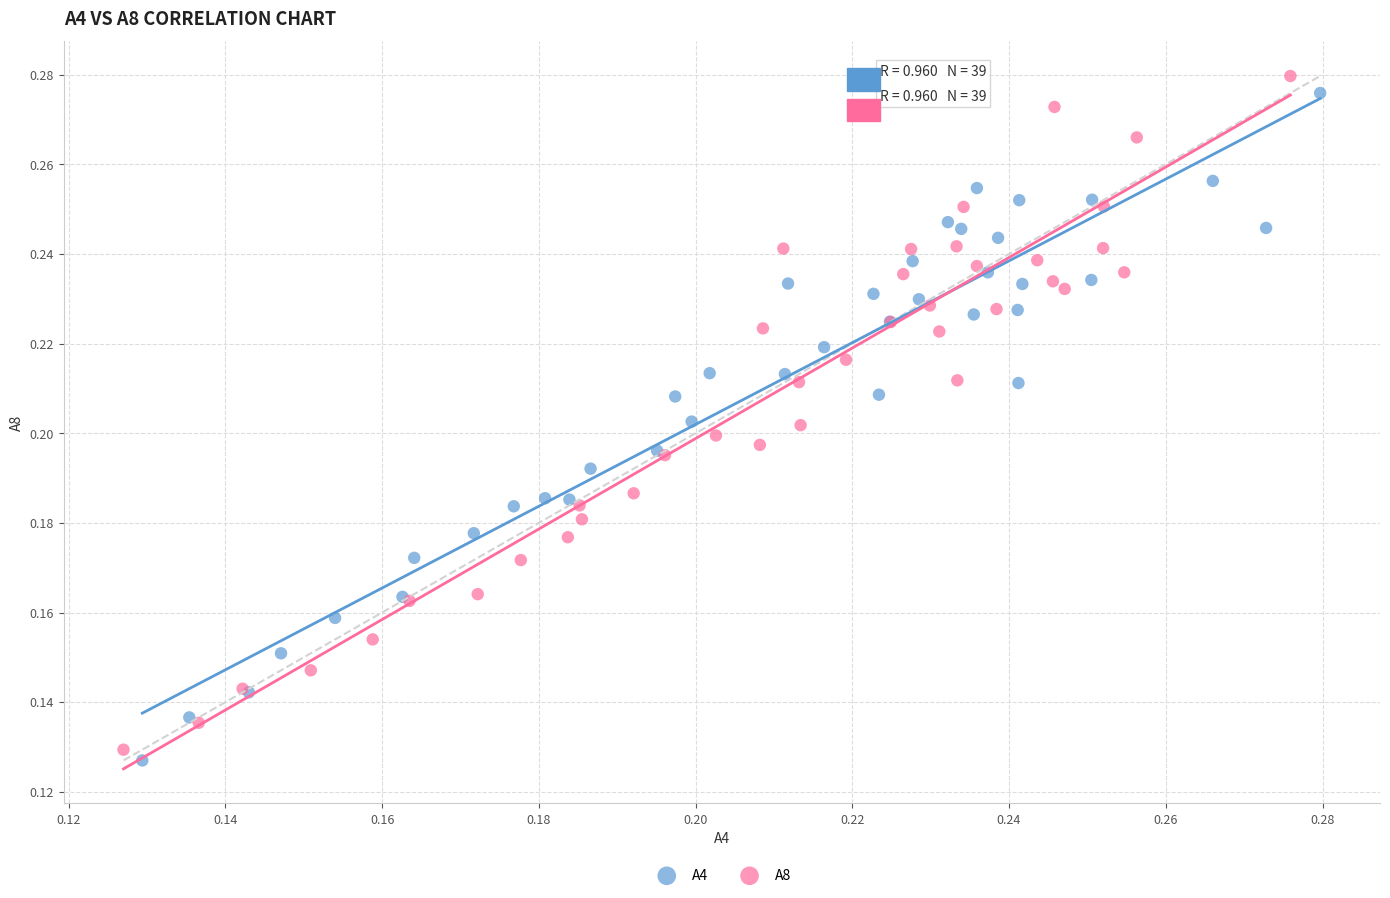

Which series reaches the minimum Y coordinate?

A4